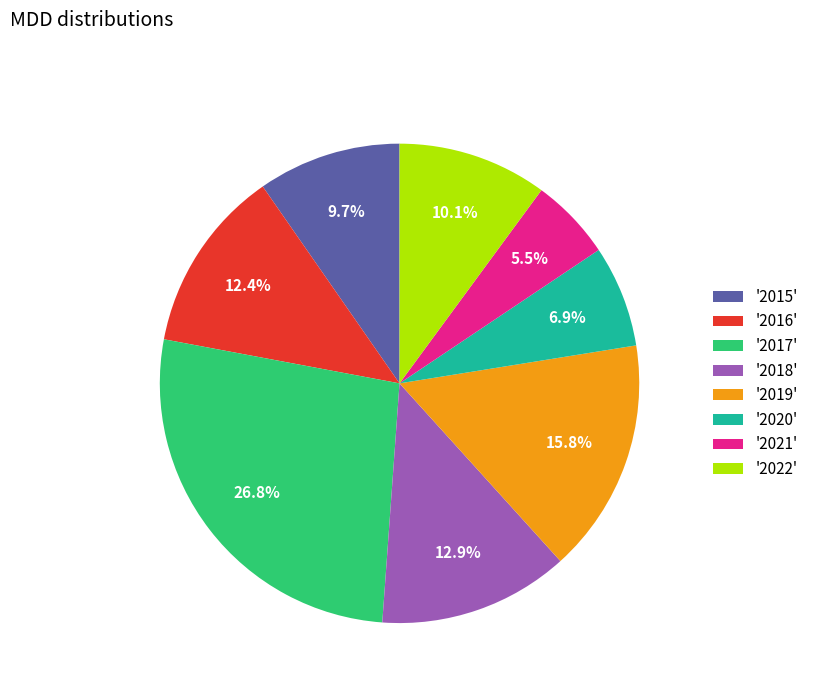

Is the sum of '2021' and '2015' greater than half?

No